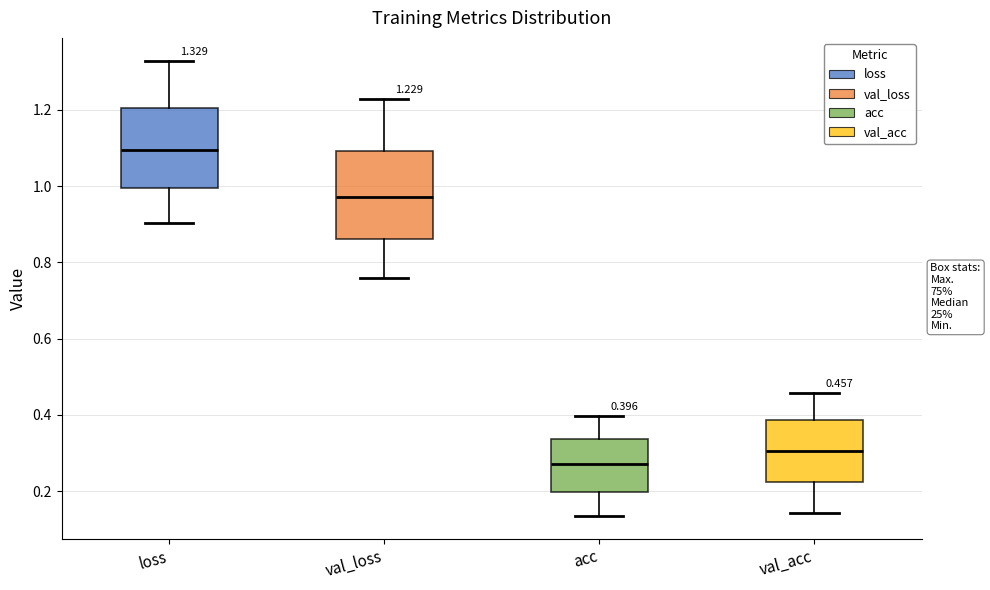

Which box is the tallest, from its lower edge to its upper edge?

val_loss